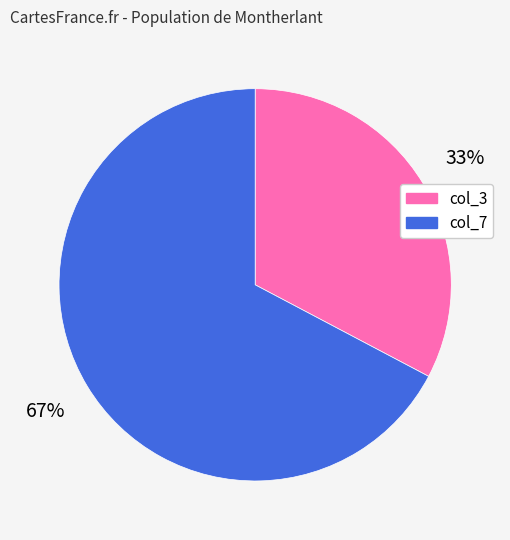

Is there a majority slice in this chart?

Yes